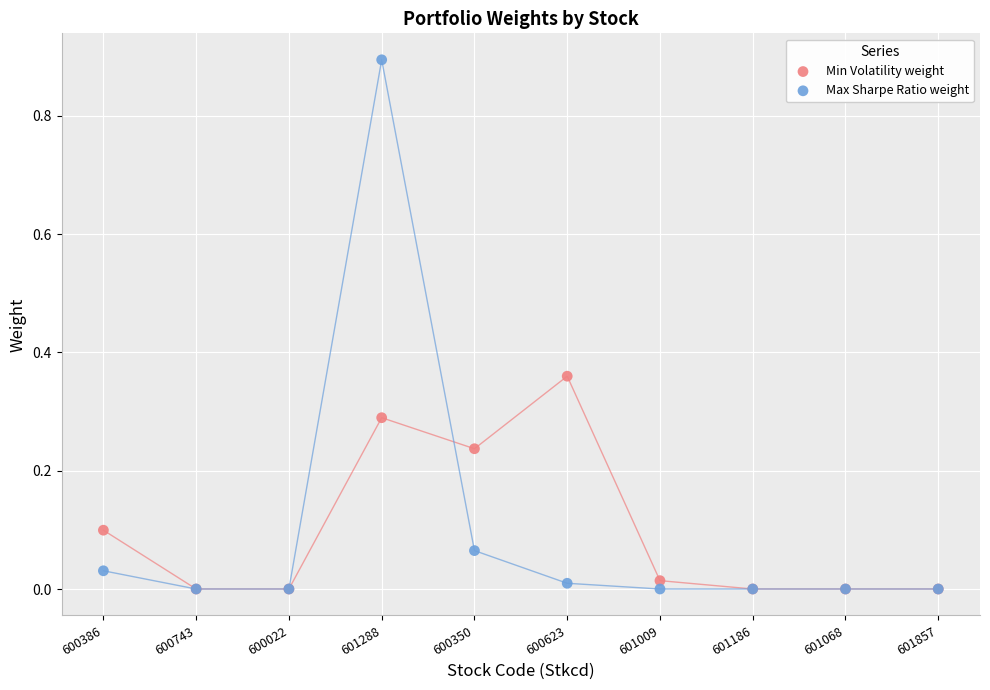

What are all the series names shown in the legend?

Min Volatility weight, Max Sharpe Ratio weight